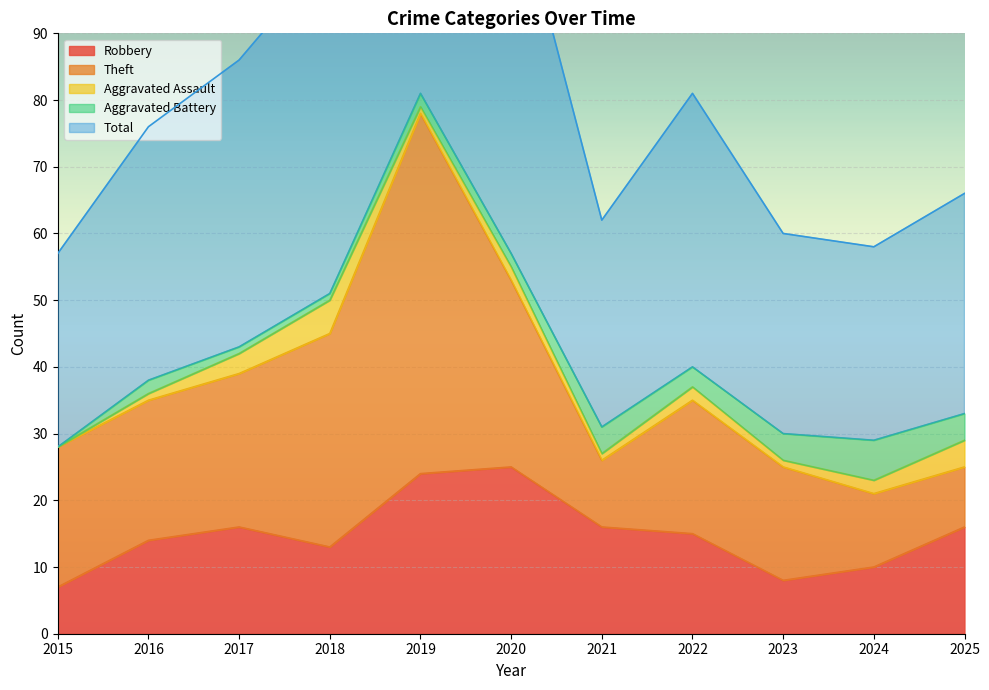

What is the value of the Aggravated Battery point at the 2nd from the left?

2